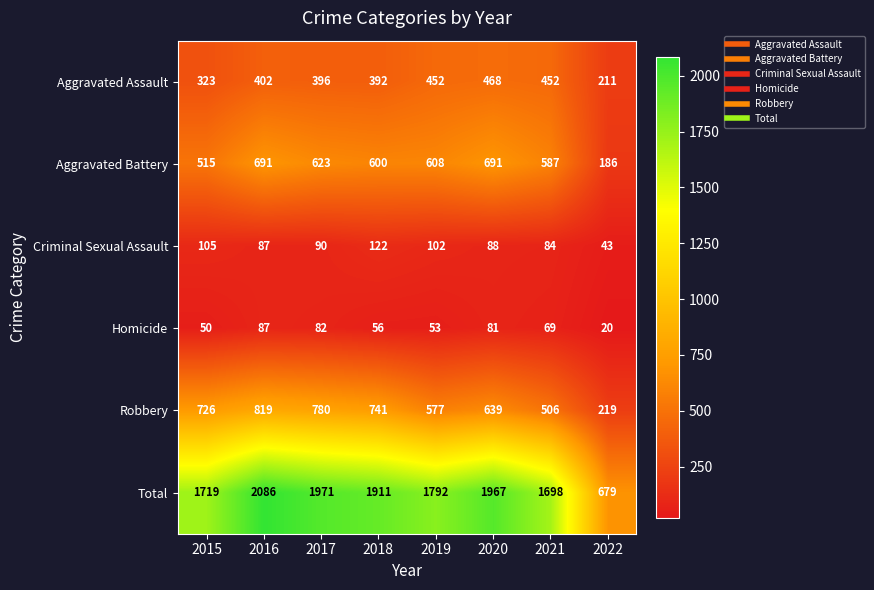

At which category does the chart reach its peak across all series?

2016